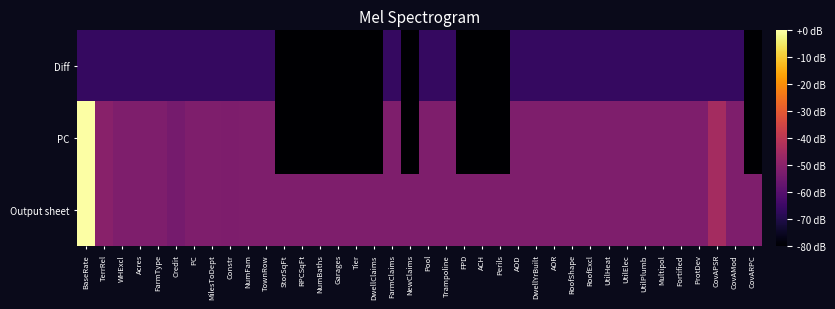

Reading right to left, extract all data points from this chart.

Output sheet: CovARPC=-51.9	CovAMod=-51.9	CovAPSR=-44.6	ProtDev=-51.9	Fortified=-51.9	Multipol=-51.9	UtilPlumb=-51.9	UtilElec=-51.9	UtilHeat=-51.9	RoofExcl=-51.9	RoofShape=-51.9	AOR=-51.9	DwellYrBuilt=-51.9	AOD=-51.9	Perils=-51.9	ACH=-51.9	FPD=-51.9	Trampoline=-51.9	Pool=-51.9	NewClaims=-51.9	FarmClaims=-51.9	DwellClaims=-51.9	Tier=-51.9	Garages=-51.9	NumBaths=-51.9	RPCSqFt=-51.9	StorSqFt=-51.9	TownRow=-51.9	NumFam=-51.9	Constr=-52.3	MilesToDept=-51.9	PC=-51.9	Credit=-53.8	FarmType=-51.9	Acres=-51.9	WHExcl=-51.9	TerrRel=-50.2	BaseRate=-0.0
PC: CovARPC=-80.0	CovAMod=-51.9	CovAPSR=-44.6	ProtDev=-51.9	Fortified=-51.9	Multipol=-51.9	UtilPlumb=-51.9	UtilElec=-51.9	UtilHeat=-51.9	RoofExcl=-51.9	RoofShape=-51.9	AOR=-51.9	DwellYrBuilt=-51.9	AOD=-51.9	Perils=-80.0	ACH=-80.0	FPD=-80.0	Trampoline=-51.9	Pool=-51.9	NewClaims=-80.0	FarmClaims=-51.9	DwellClaims=-80.0	Tier=-80.0	Garages=-80.0	NumBaths=-80.0	RPCSqFt=-80.0	StorSqFt=-80.0	TownRow=-51.9	NumFam=-51.9	Constr=-52.3	MilesToDept=-51.9	PC=-51.9	Credit=-53.8	FarmType=-51.9	Acres=-51.9	WHExcl=-51.9	TerrRel=-50.2	BaseRate=-0.0
Diff: CovARPC=-80.0	CovAMod=-65.9	CovAPSR=-65.9	ProtDev=-65.9	Fortified=-65.9	Multipol=-65.9	UtilPlumb=-65.9	UtilElec=-65.9	UtilHeat=-65.9	RoofExcl=-65.9	RoofShape=-65.9	AOR=-65.9	DwellYrBuilt=-65.9	AOD=-65.9	Perils=-80.0	ACH=-80.0	FPD=-80.0	Trampoline=-65.9	Pool=-65.9	NewClaims=-80.0	FarmClaims=-65.9	DwellClaims=-80.0	Tier=-80.0	Garages=-80.0	NumBaths=-80.0	RPCSqFt=-80.0	StorSqFt=-80.0	TownRow=-65.9	NumFam=-65.9	Constr=-65.9	MilesToDept=-65.9	PC=-65.9	Credit=-65.9	FarmType=-65.9	Acres=-65.9	WHExcl=-65.9	TerrRel=-65.9	BaseRate=-65.9